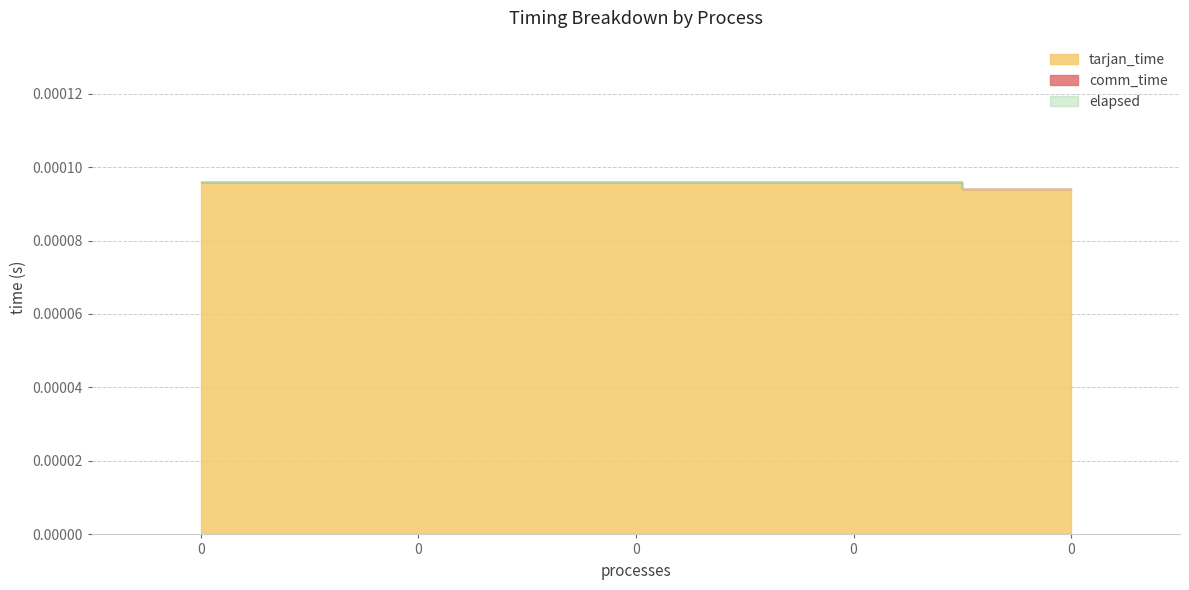

True or false: tarjan_time has more than 0 points higher than both neighbors.

False